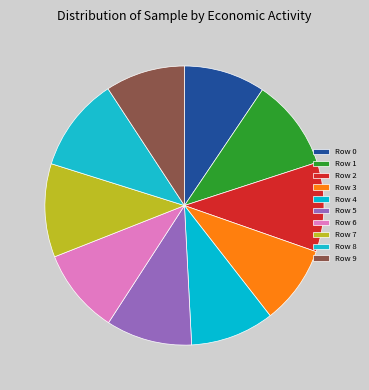

Count the number of slices in the pie.

10